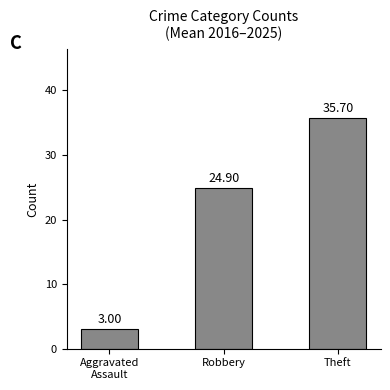

What is the difference between the maximum and second lowest values?

10.8